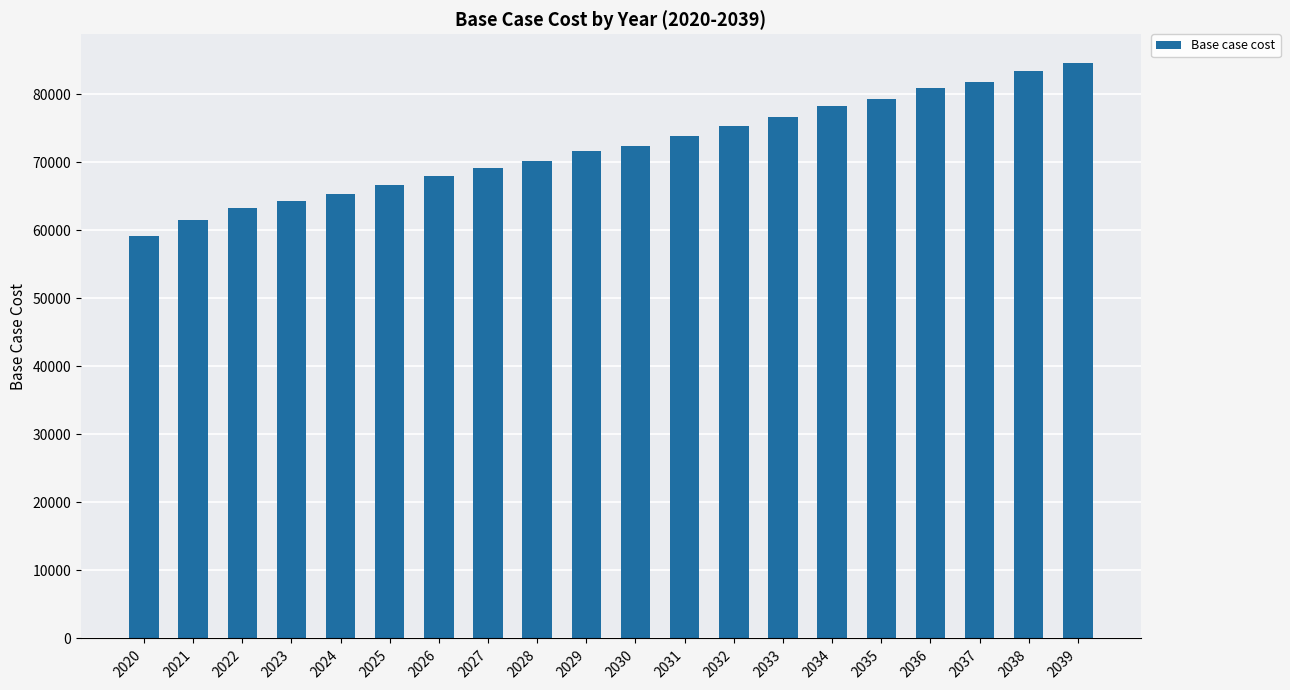

How many bars are there in total?

20